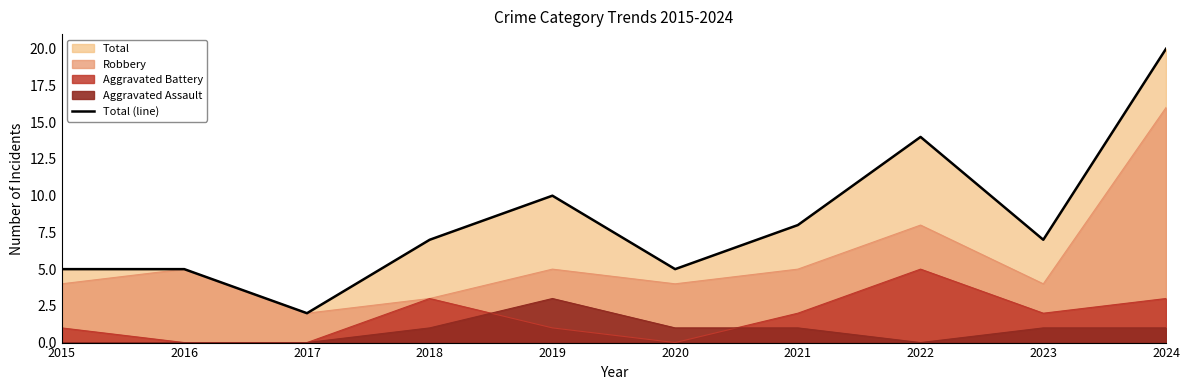

Reading right to left, list all the values displayed in this chart.

2024=20	2023=7	2022=14	2021=8	2020=5	2019=10	2018=7	2017=2	2016=5	2015=5